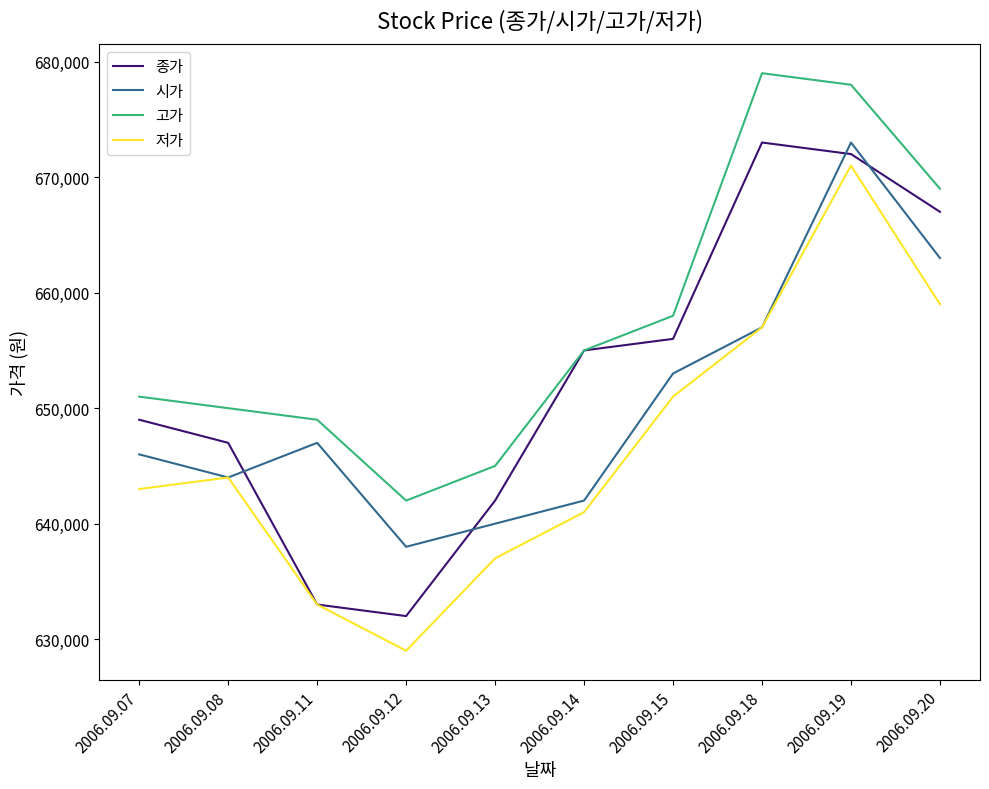

What are all the series names shown in the legend?

종가, 시가, 고가, 저가